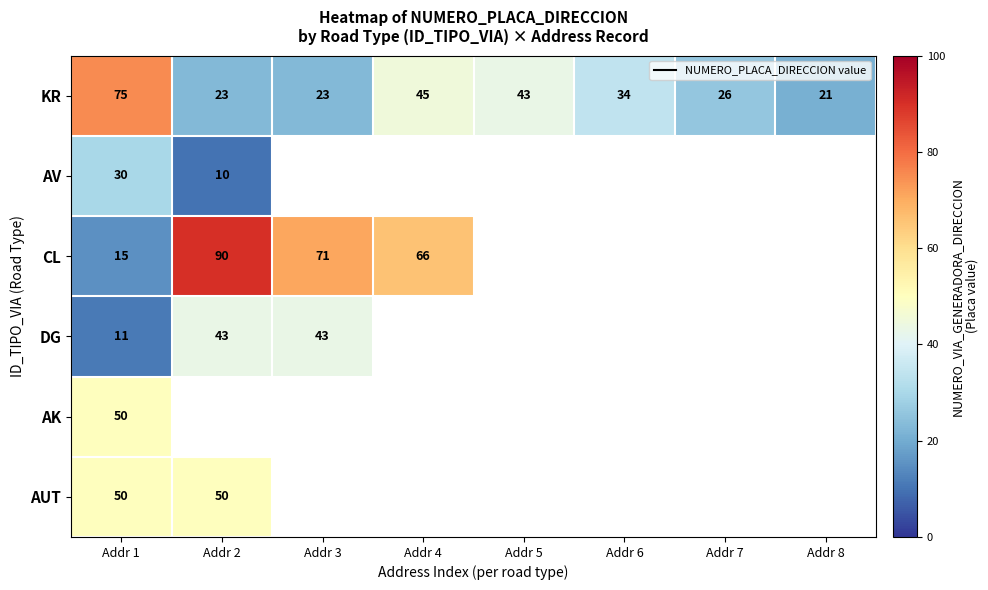

Which category has the highest value in the KR series?

Addr 1